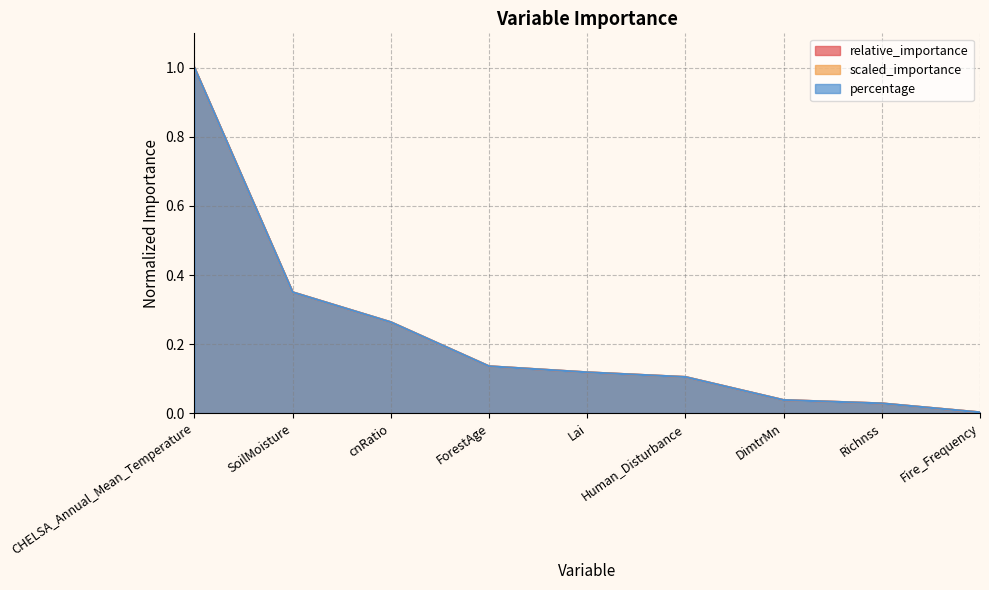

At which category is the sum across all series the highest?

CHELSA_Annual_Mean_Temperature